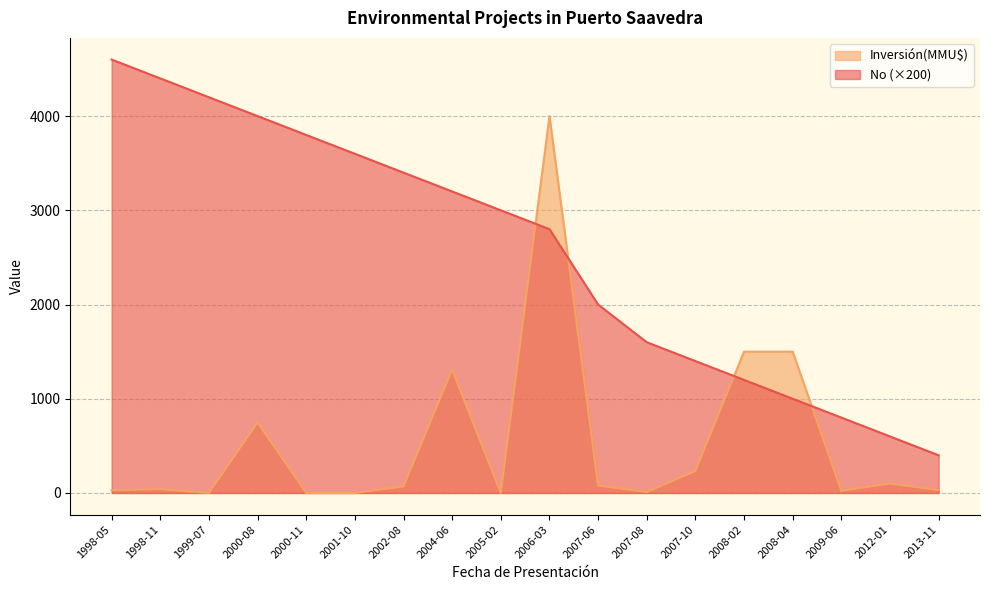

True or false: Inversion(MMU$) has more than 2 points higher than both neighbors.

True